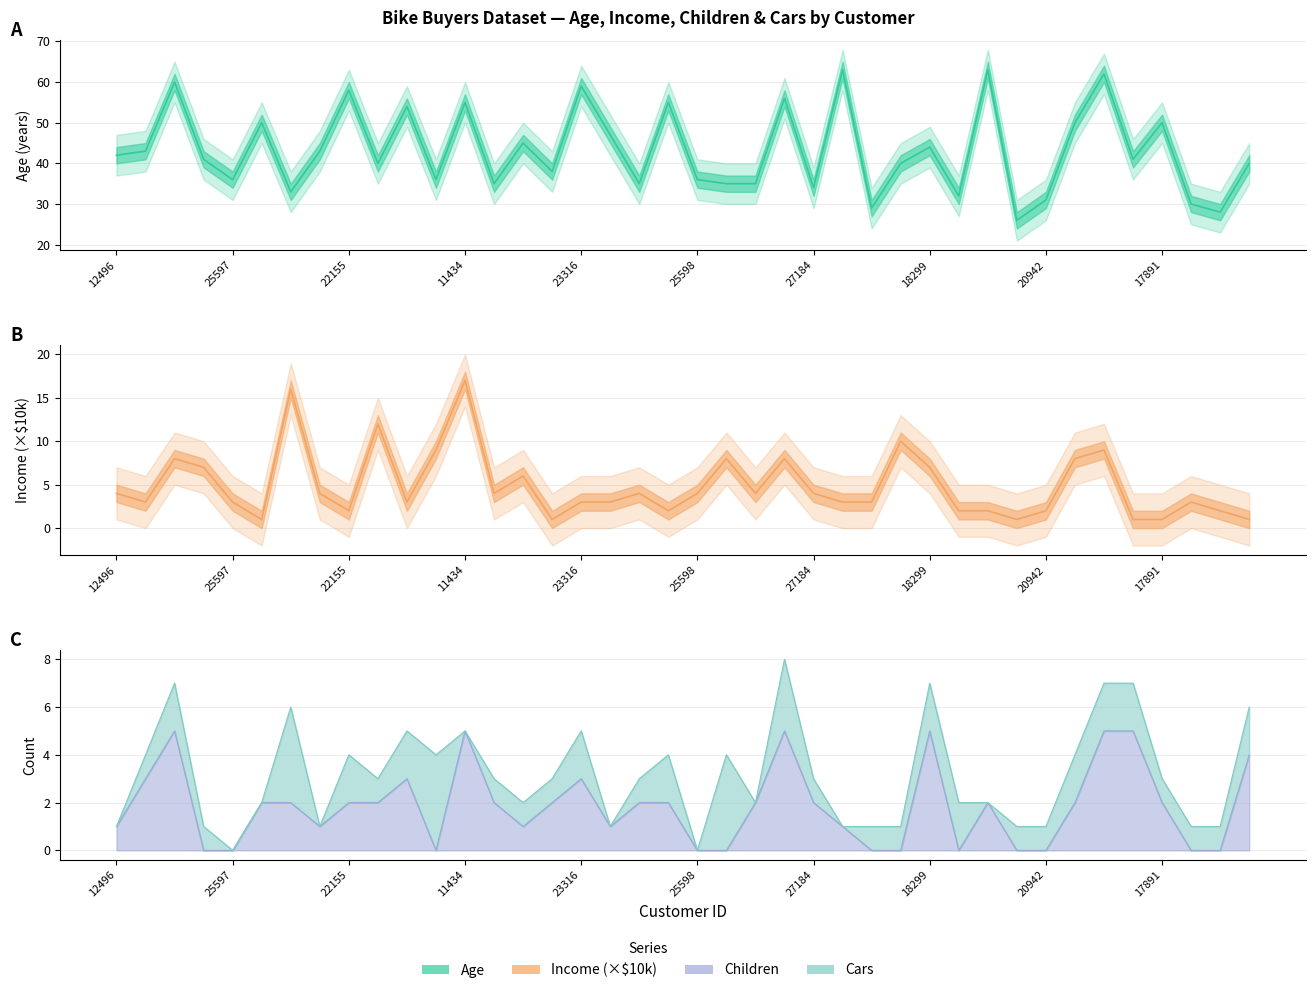

What is the difference between the maximum and minimum values in the Children series?

5